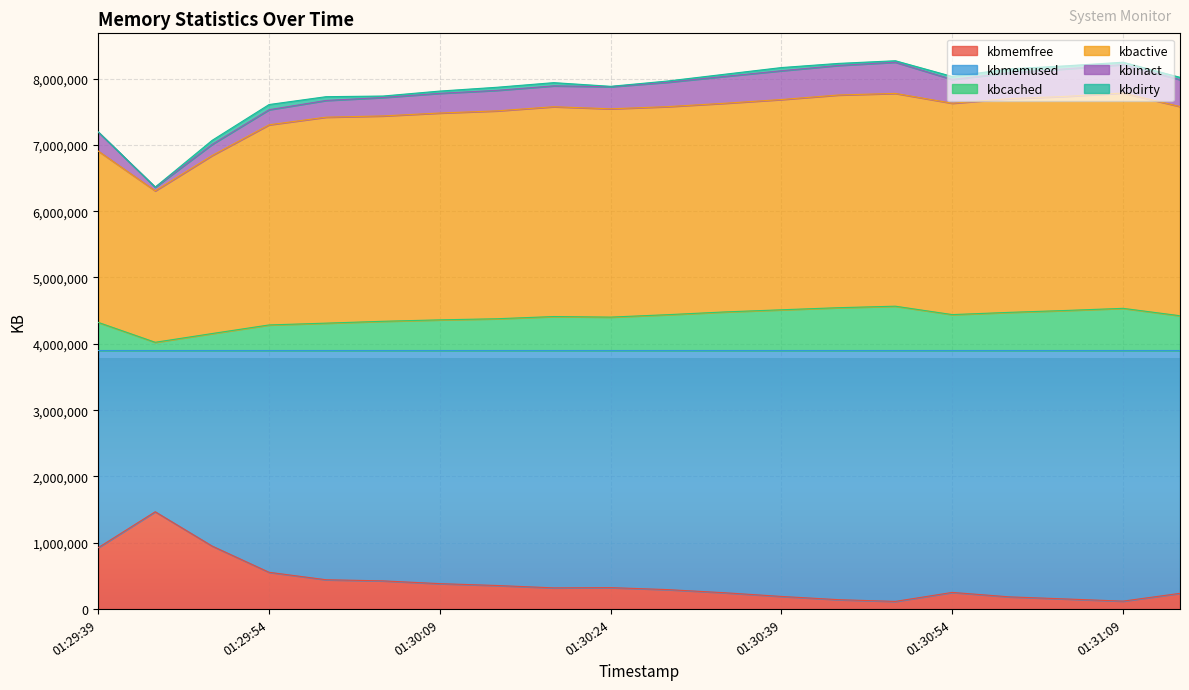

What is the maximum value for kbmemfree?

1467832